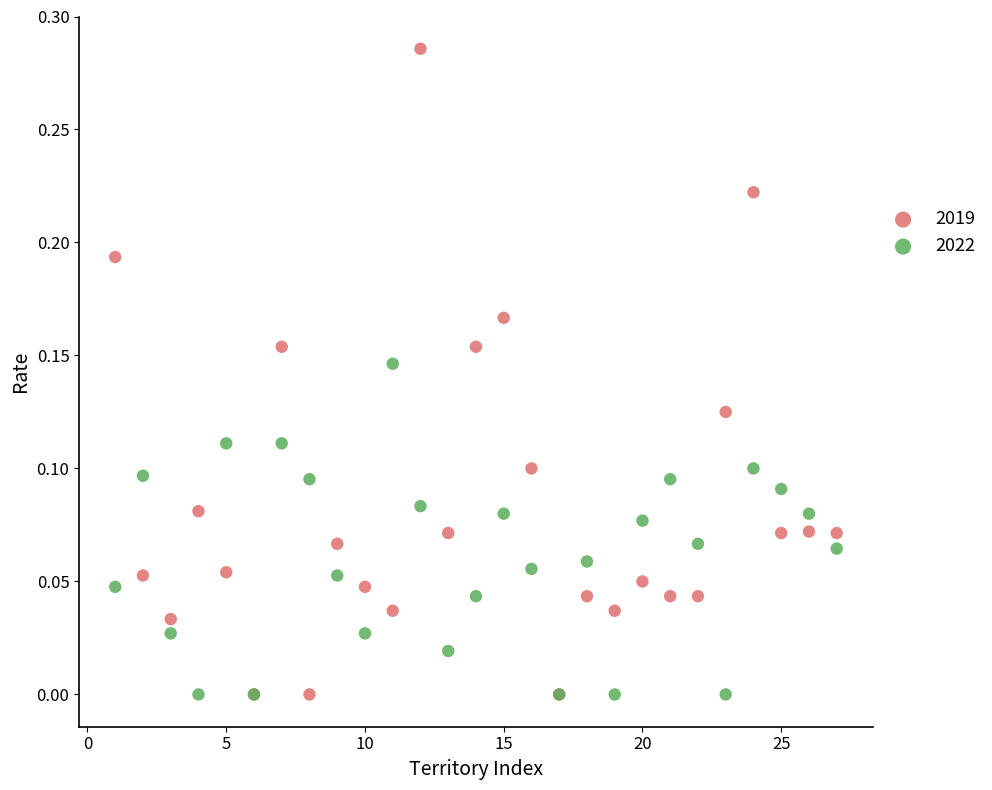

Which series has the largest Y range (max minus min)?

2019